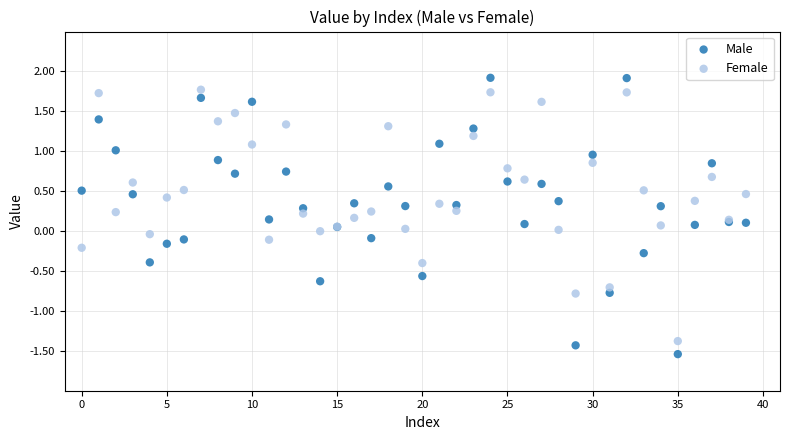

Which series has the widest spread of Y values?

Male